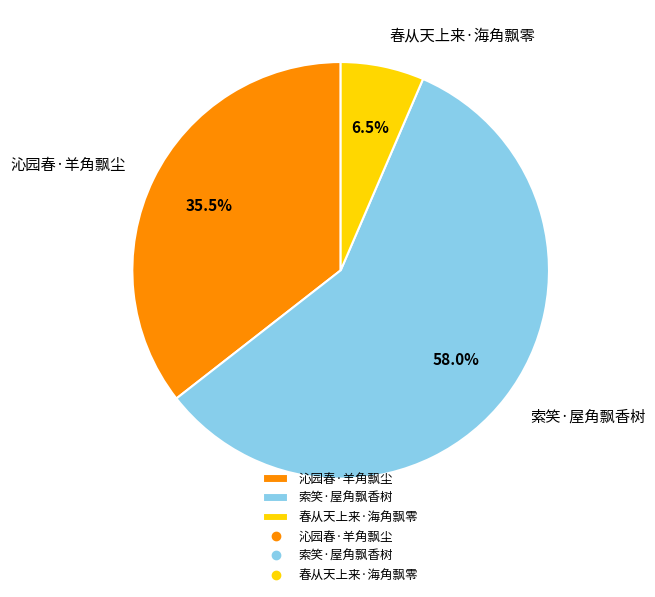

How many slices are in this pie chart?

3